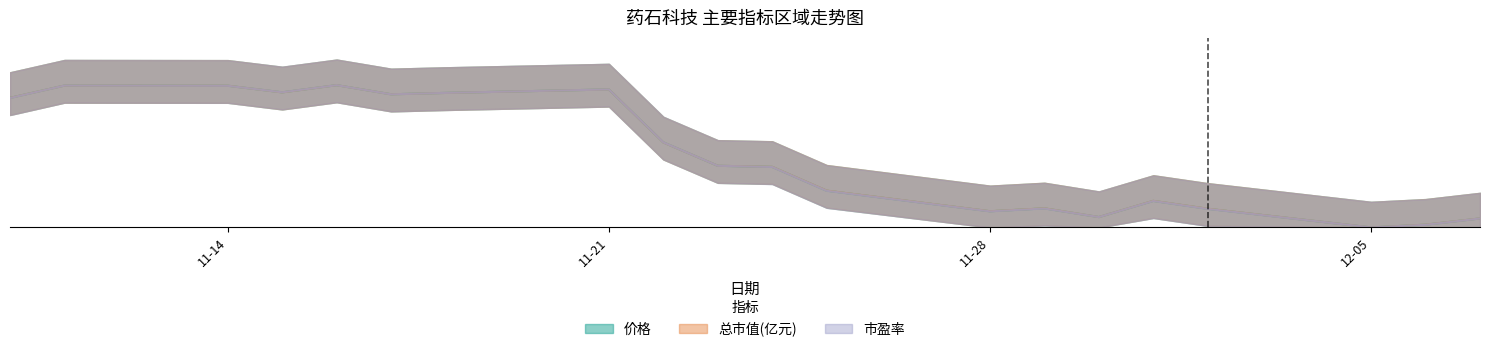

What is the sum of the 市盈率 values at 2022-11-23 and 2022-11-25?

41.5